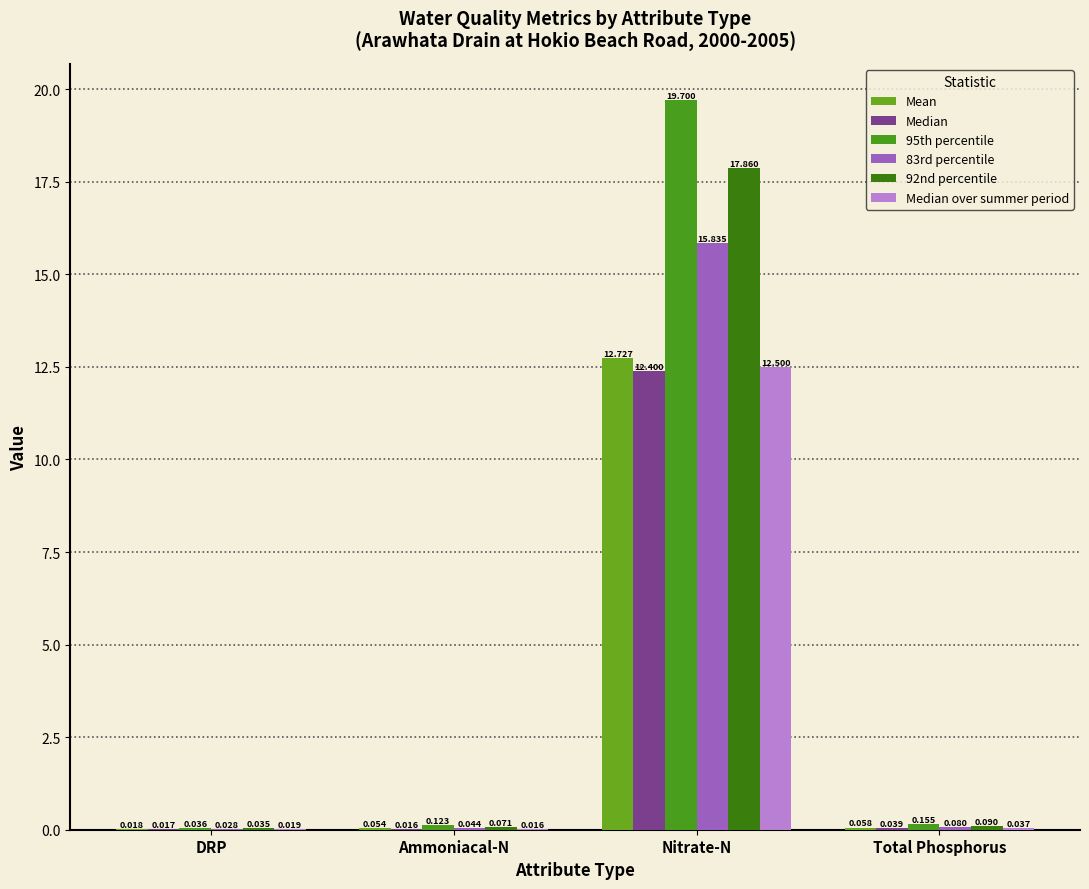

Does the chart contain stacked bars?

No